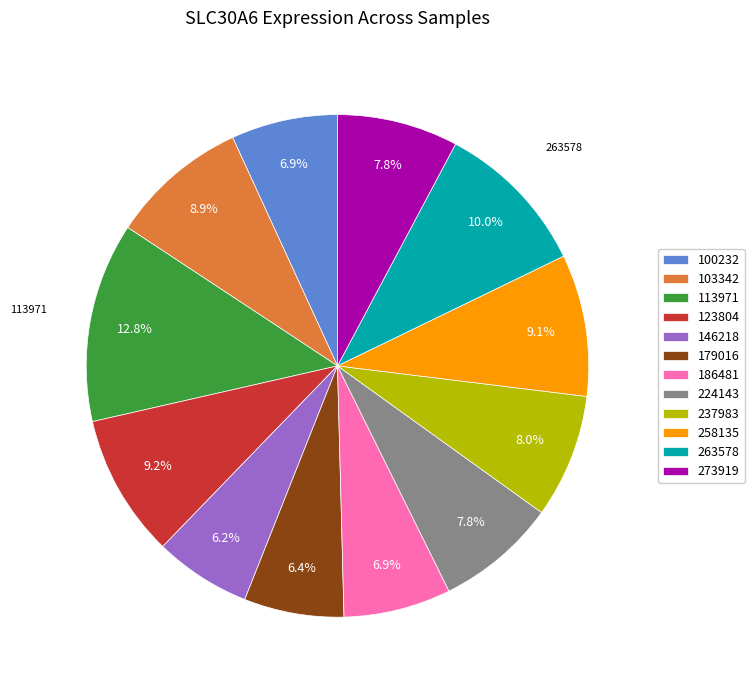

What percentage is NOT represented by 146218?

93.8%